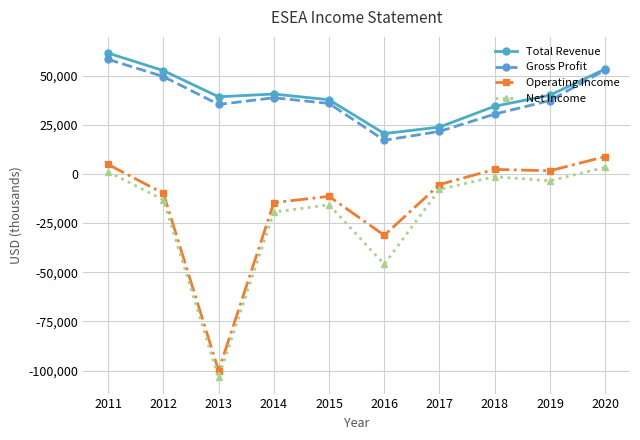

Does the chart have visible grid lines?

Yes